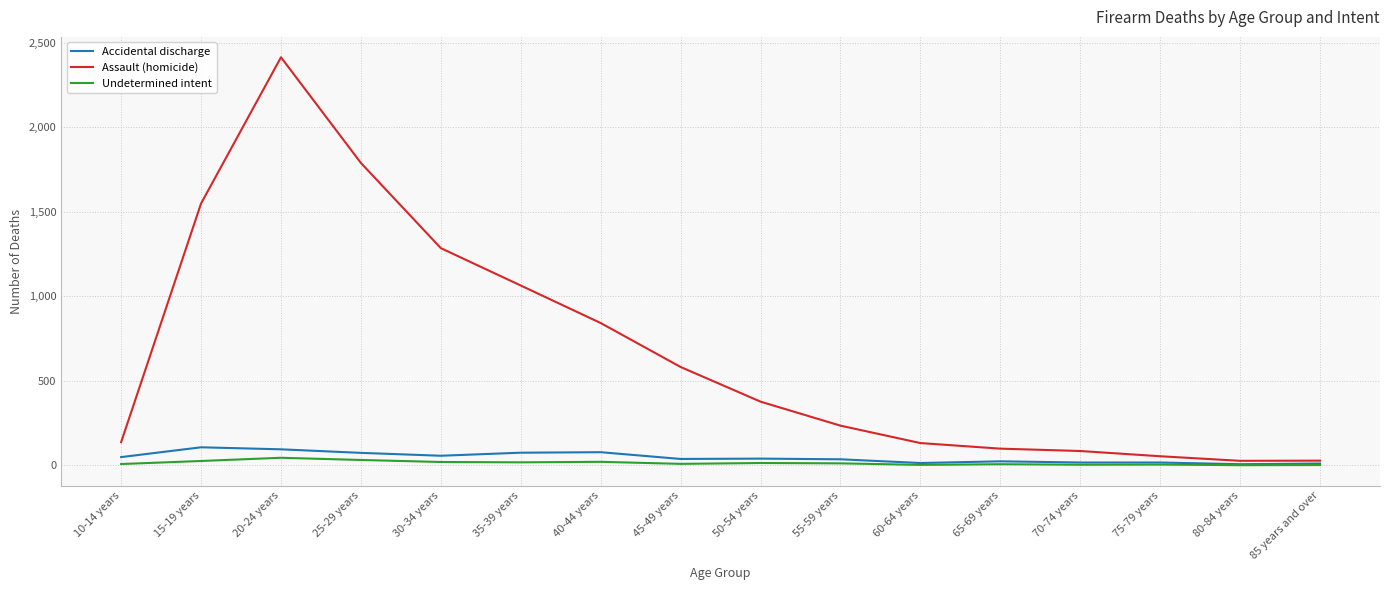

The value of Undetermined intent at 30-34 years is 20. True or false?

True